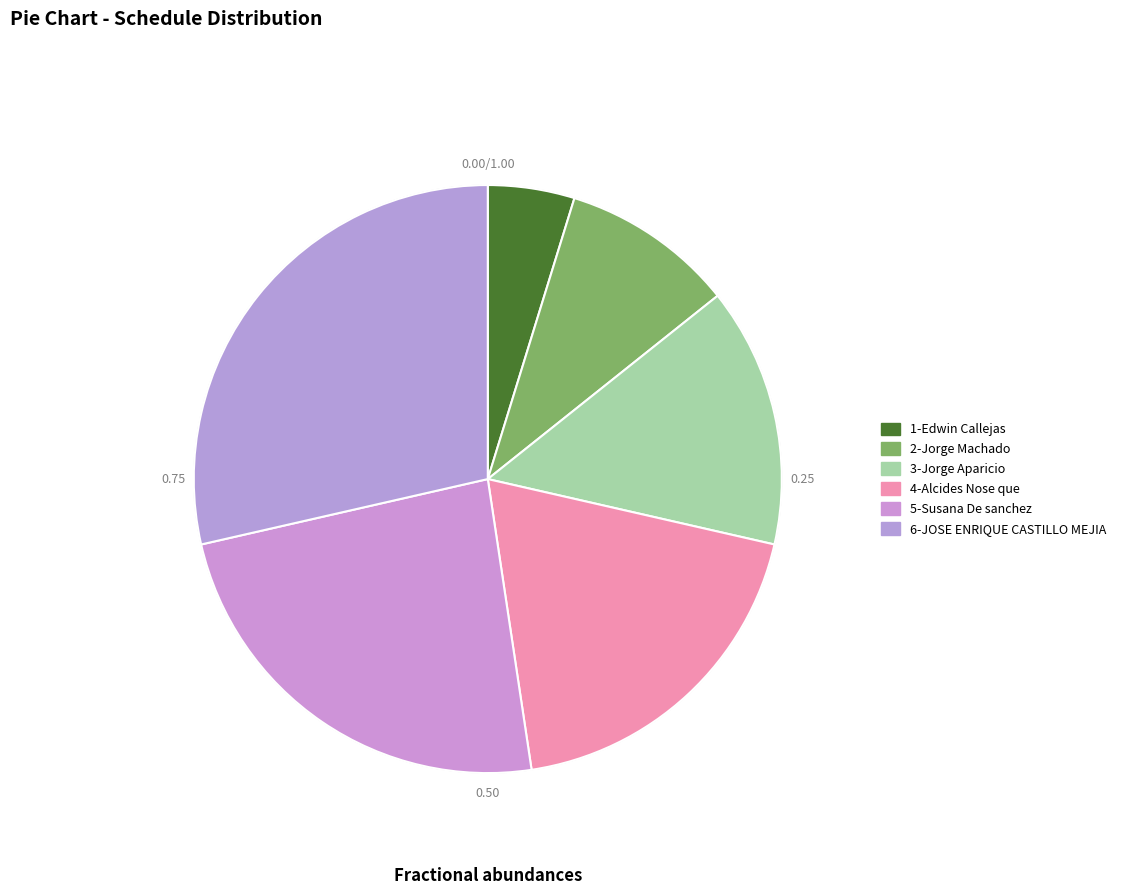

To the nearest percent, what is the difference between the largest and smallest slice percentages?

24%